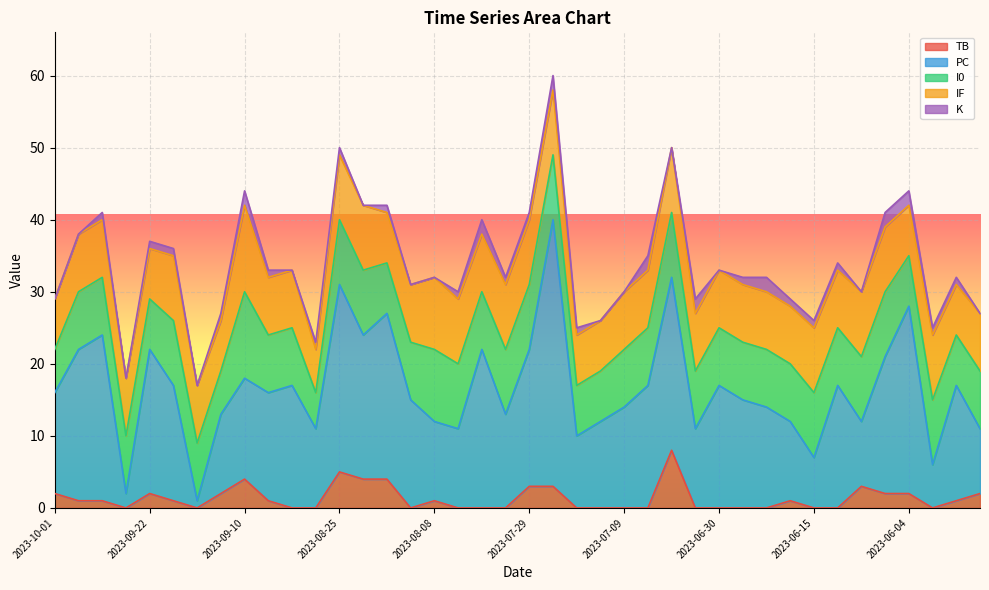

What is the difference between the maximum and minimum values in the K series?

2